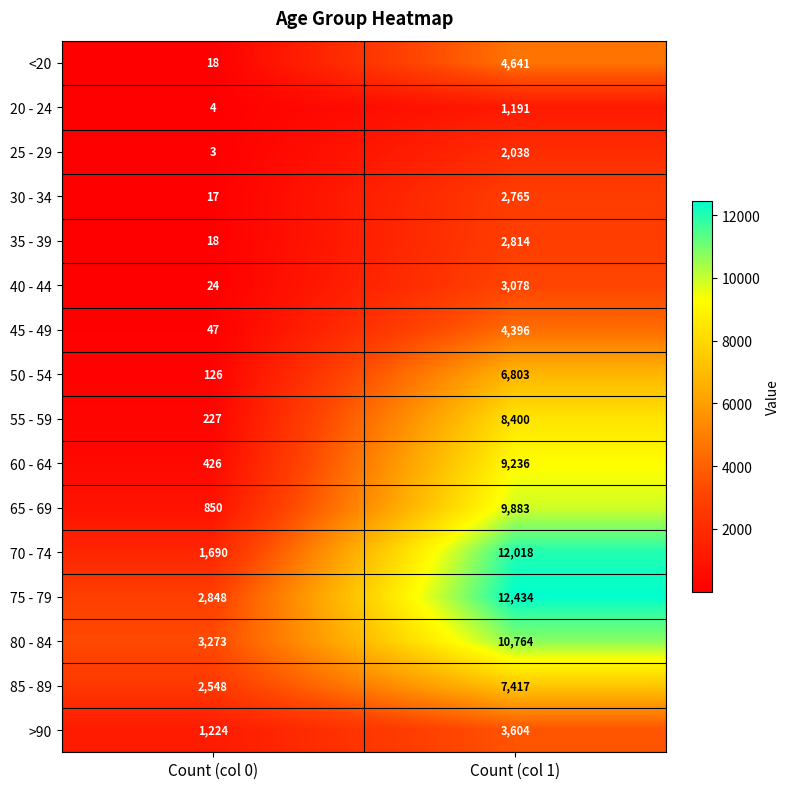

What is the sum of all 70 - 74 values?

13708